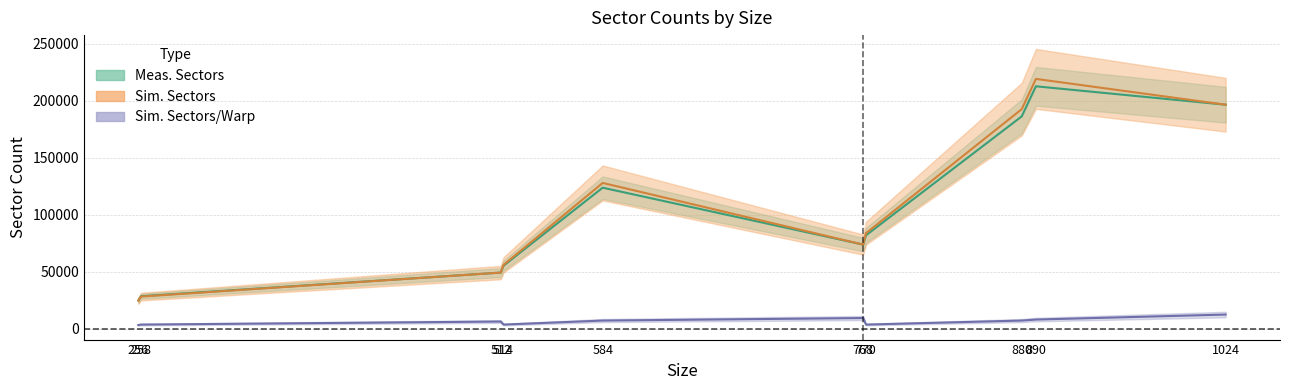

True or false: Sim. Sectors/Warp has a value of 3482.0 at 514.

True